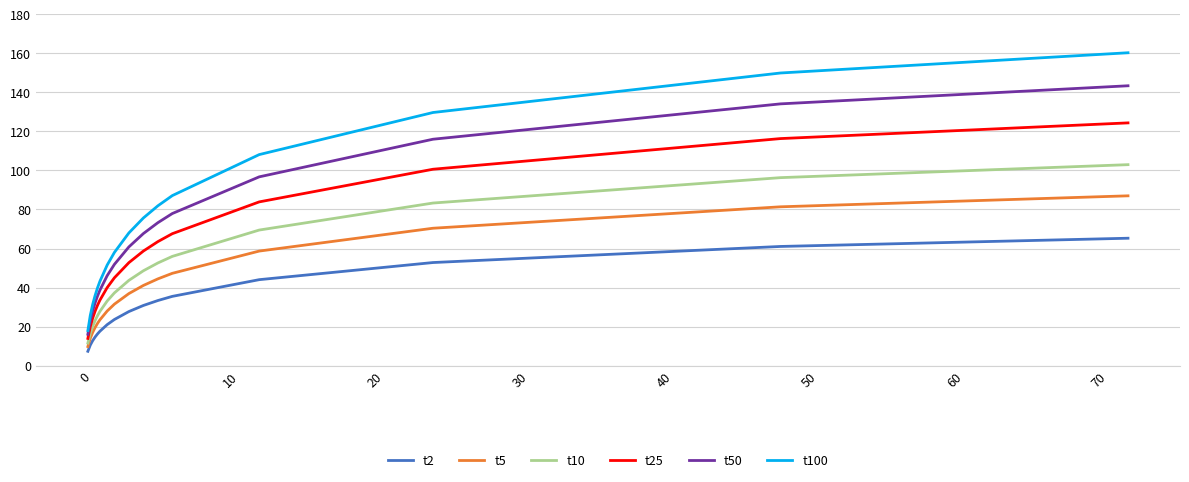

Rank the series by their maximum value, from highest to lowest.

t100, t50, t25, t10, t5, t2